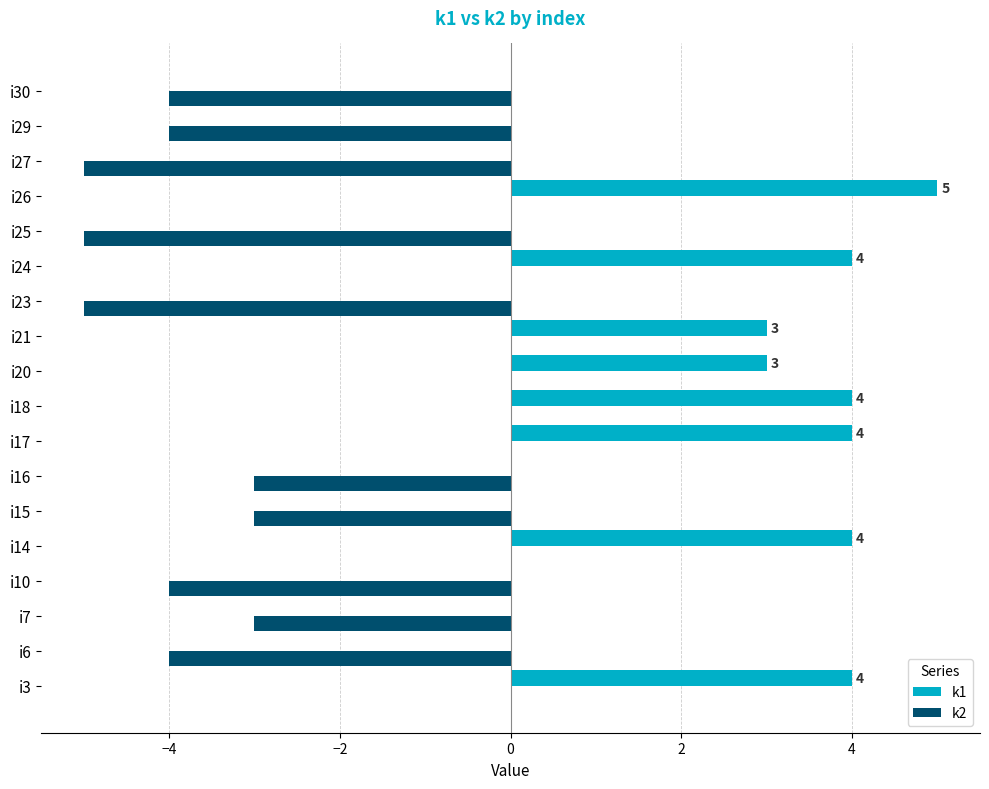

Which label corresponds to the largest value in the chart?

i26